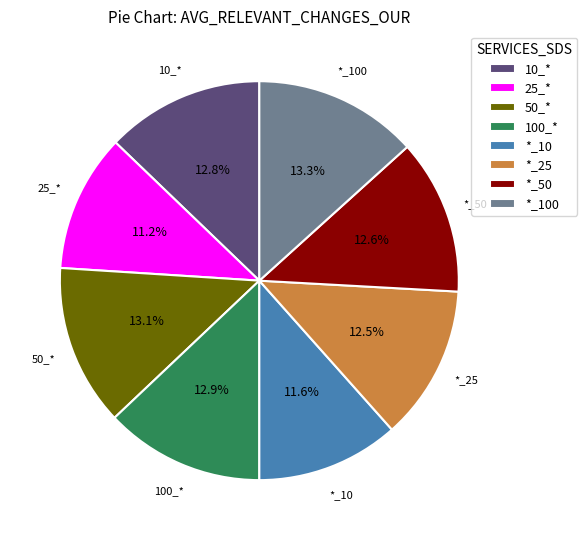

Between 50_* and 25_*, which is larger?

50_*